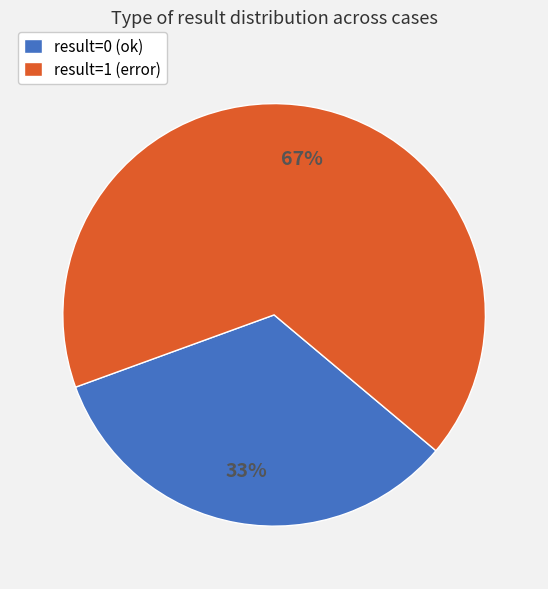

Which slice is the largest?

result=1 (error)